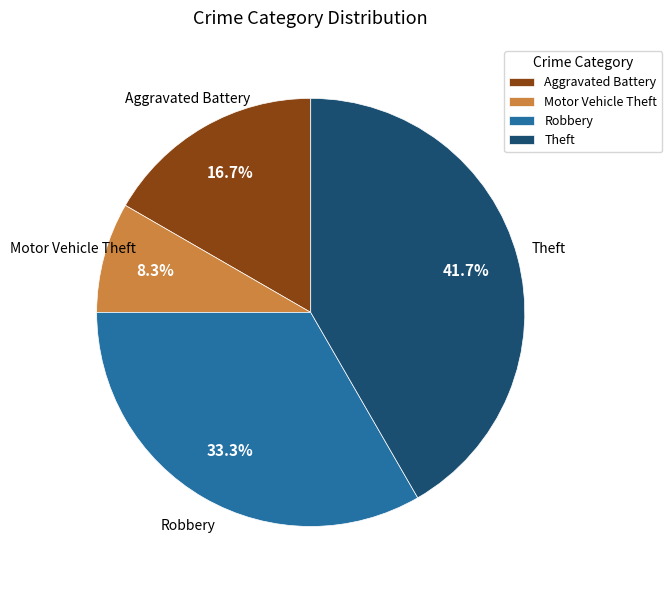

Rank the categories by value from highest to lowest.

Theft, Robbery, Aggravated Battery, Motor Vehicle Theft